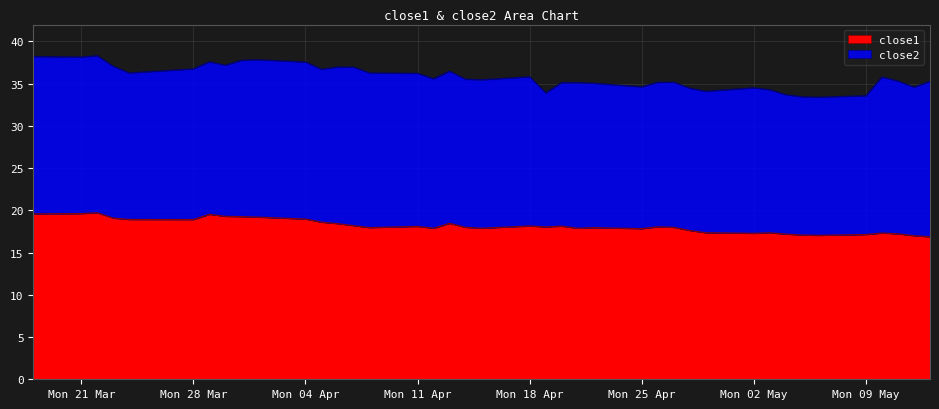

What is the greatest value displayed?

19.7